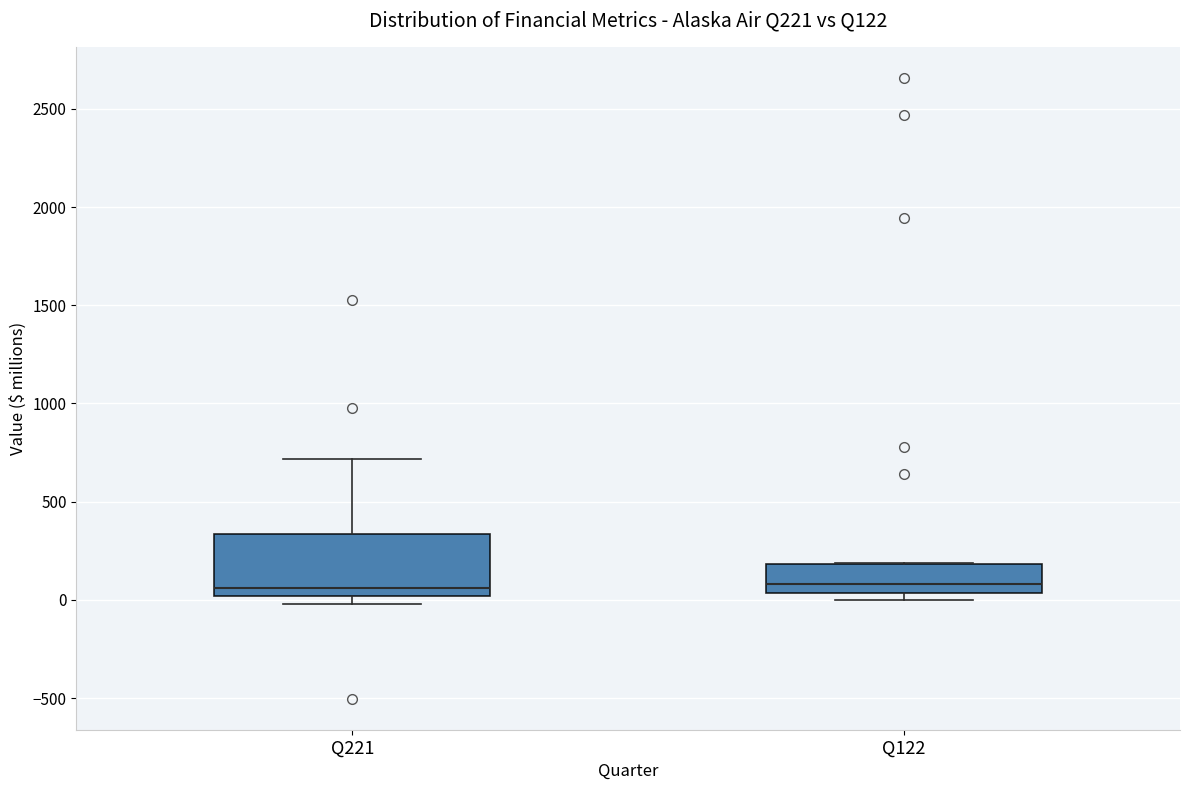

Where is the upper edge of the box for Q221 on the y-axis? The values are not printed on the chart, so give them approximately, as read against the axis.

350